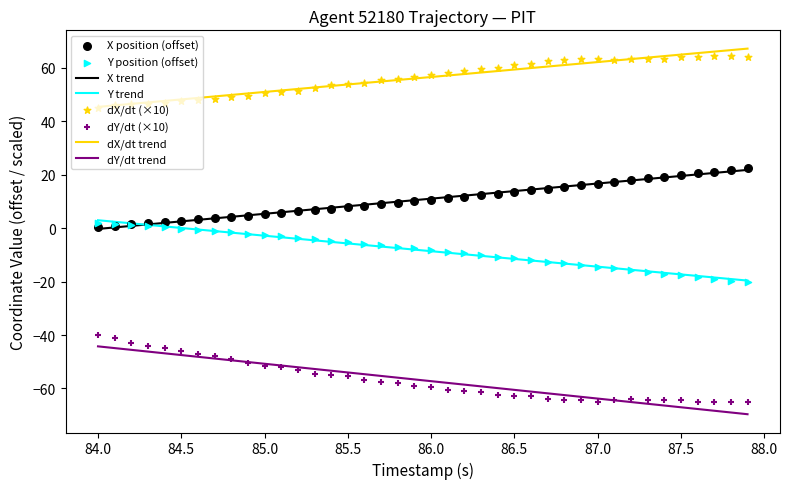

True or false: X trend and dY/dt trend intersect in this chart.

False